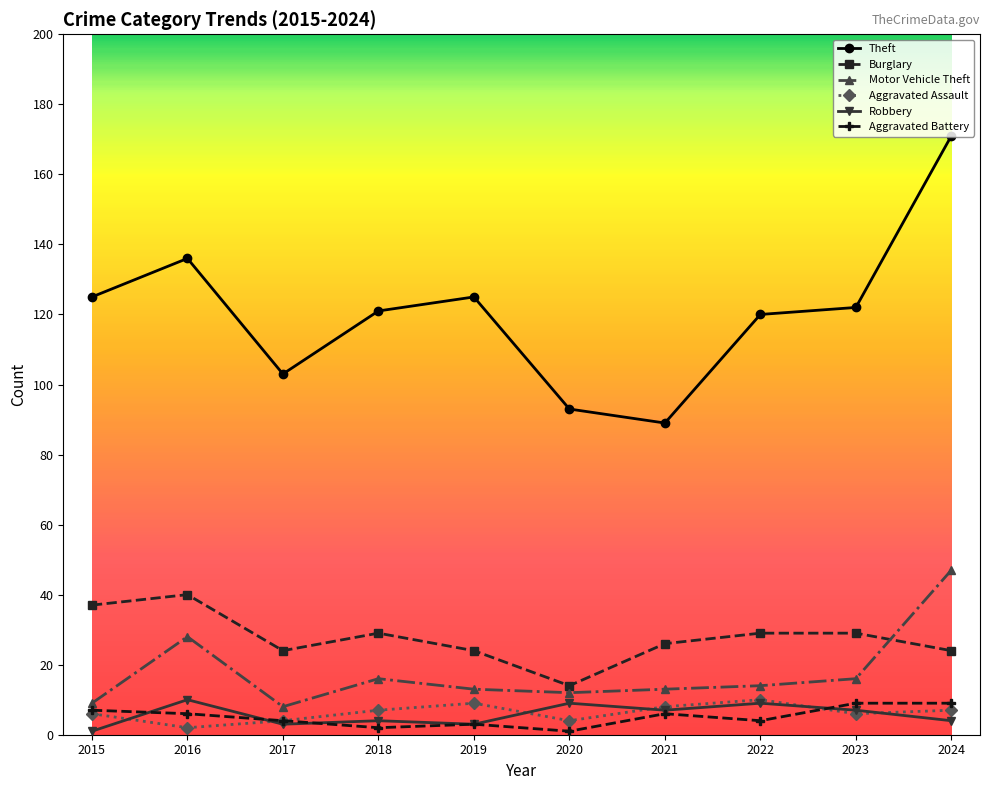

How many interior local peaks does the Aggravated Assault series have?

2